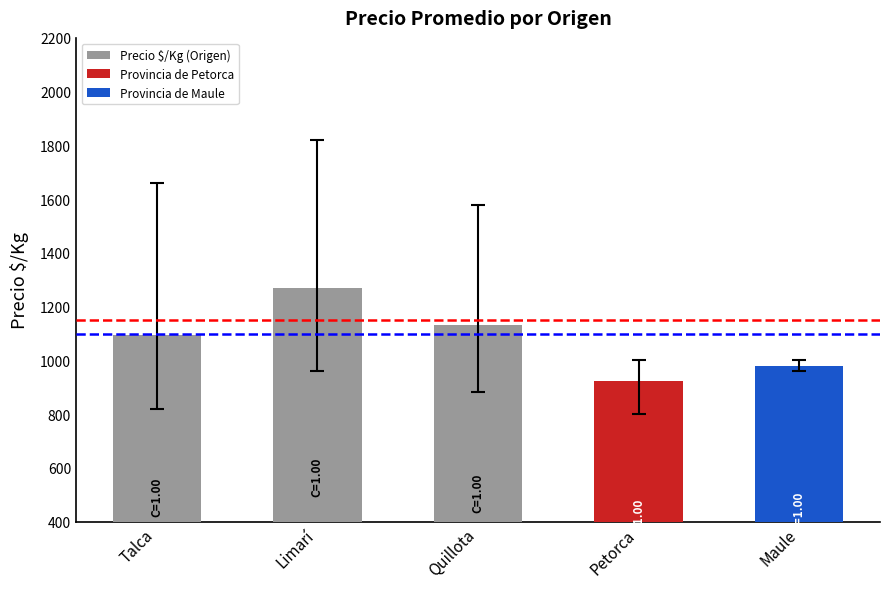

Does the chart contain any negative values?

No